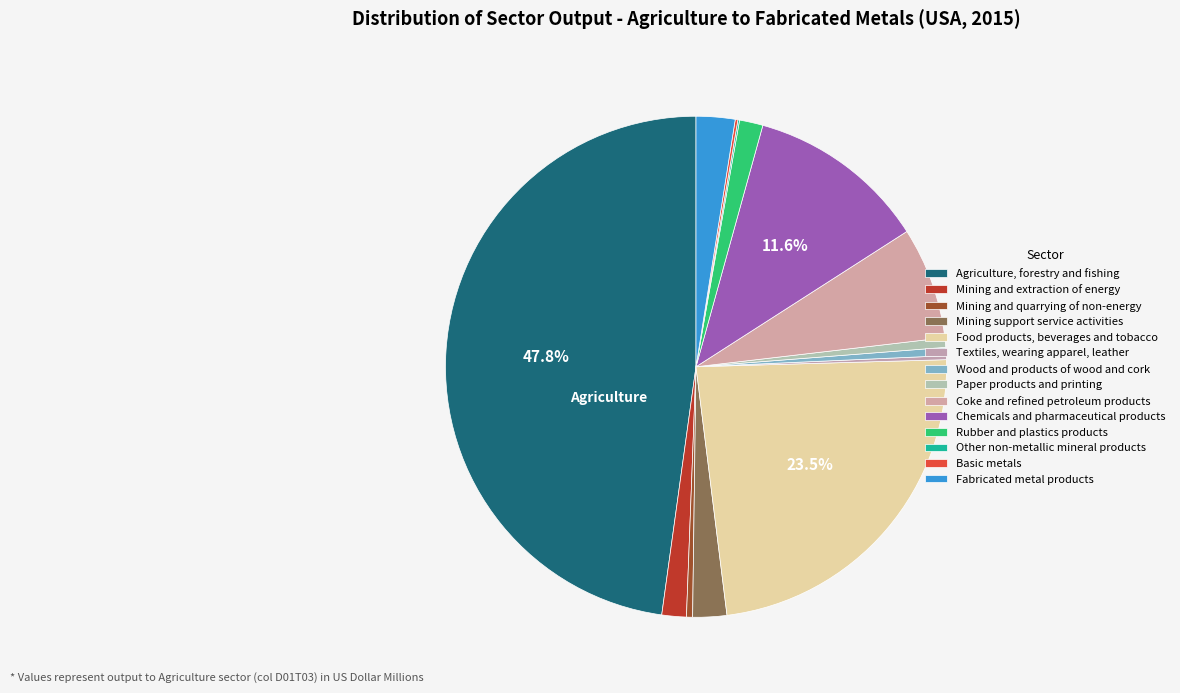

To the nearest percent, what is the difference between the Chemicals and pharmaceutical products and Mining and quarrying of non-energy slice percentages?

11%